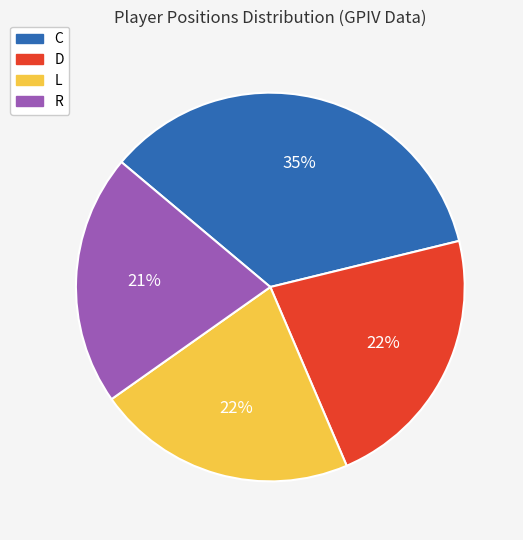

What is the ratio of the value at D to the value at L?

1.0